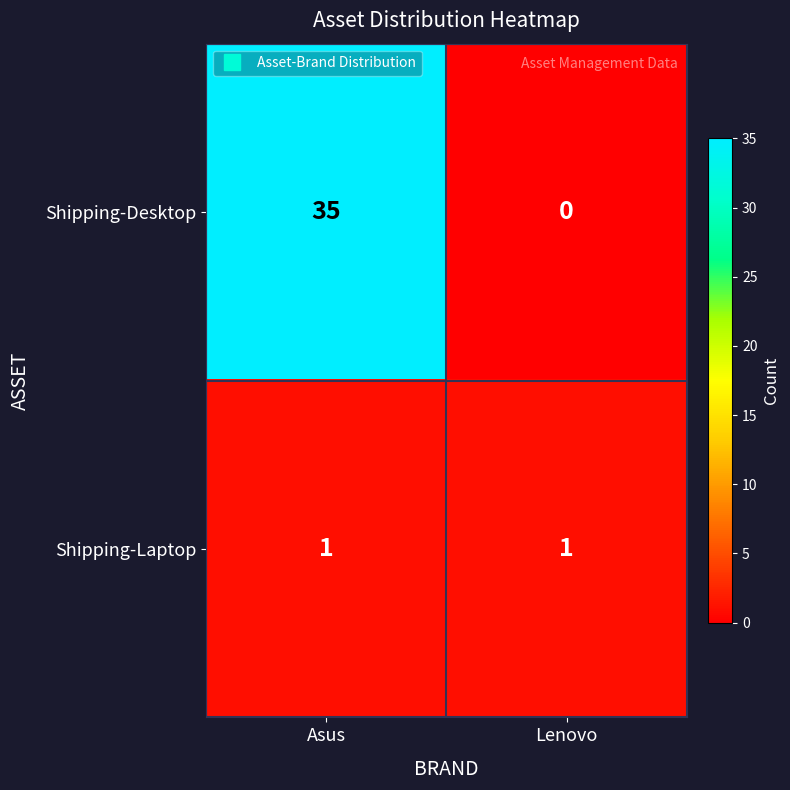

Reading left to right, transcribe all the data shown in this chart.

Shipping-Desktop: 35	0
Shipping-Laptop: 1	1